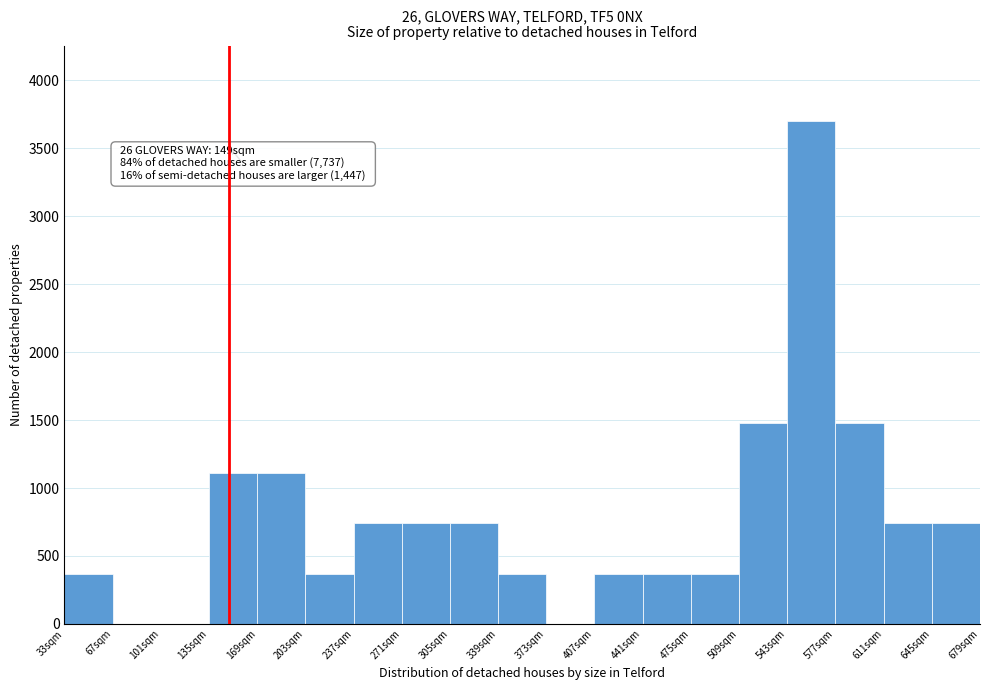

Over which range of the x-axis is the bar tallest?

543 to 577